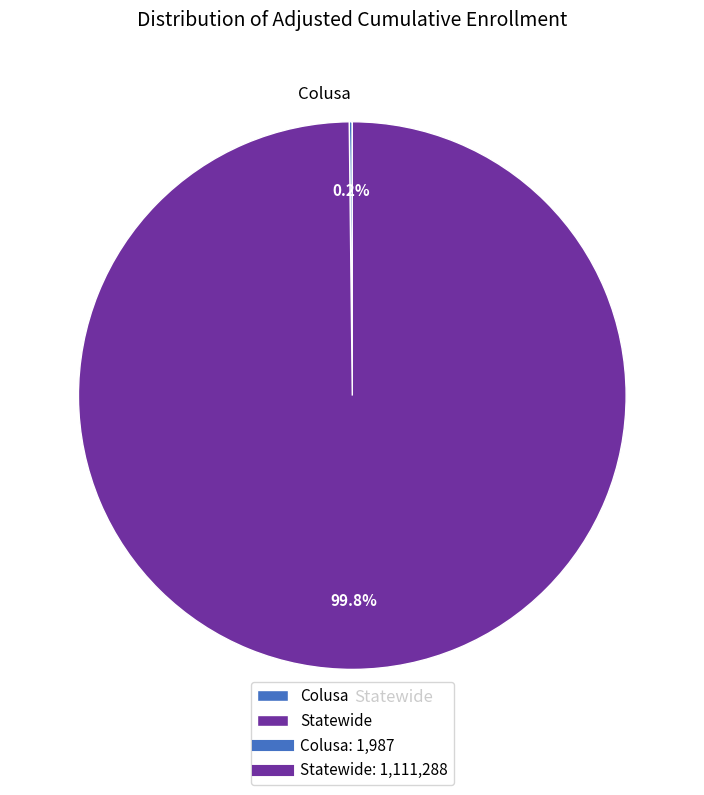

Which category has the biggest portion of the pie?

Statewide